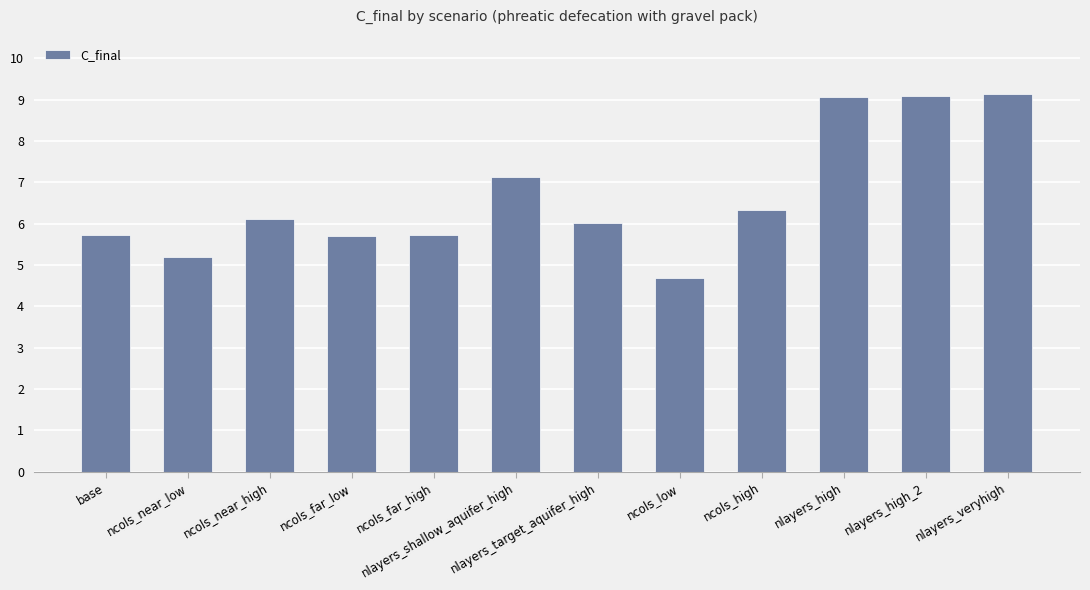

What is the approximate value at ncols_far_low?

5.7